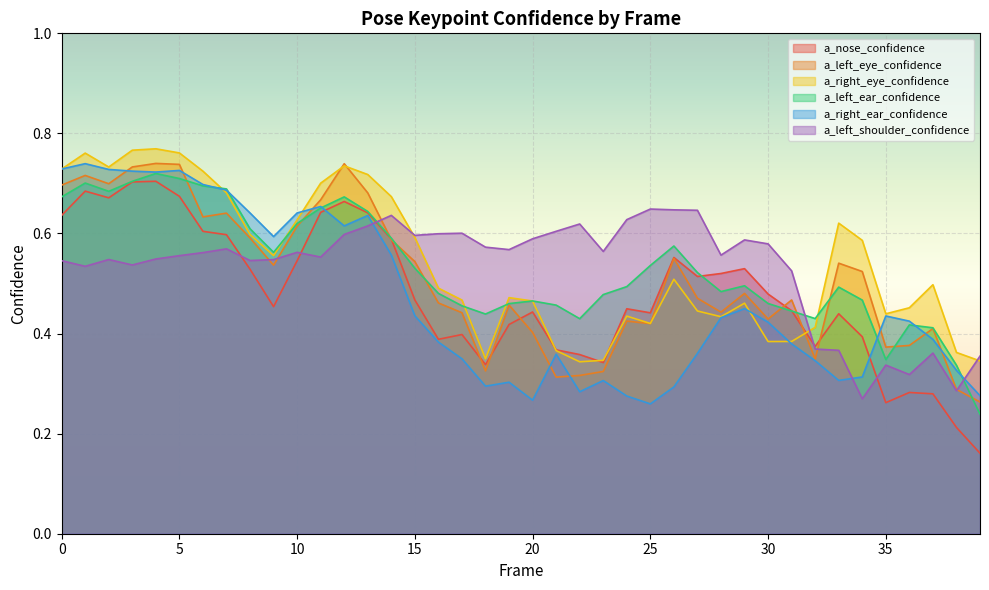

How many interior local peaks does the a_nose_confidence series have?

10